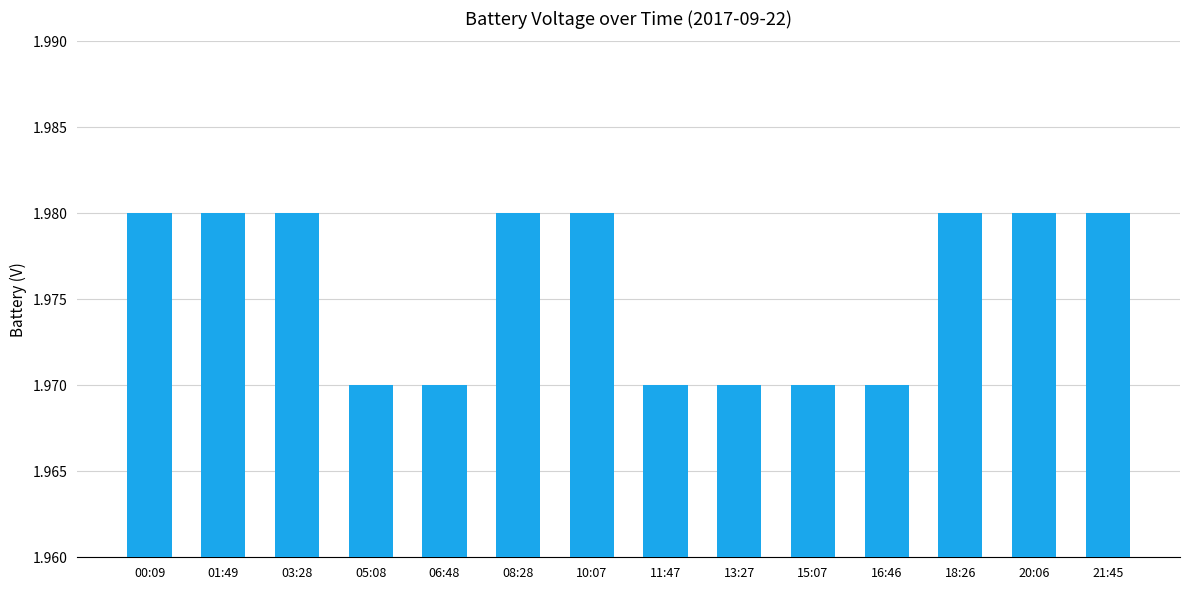

What is the ratio of the value at 20:06 to the value at 18:26?

1.0